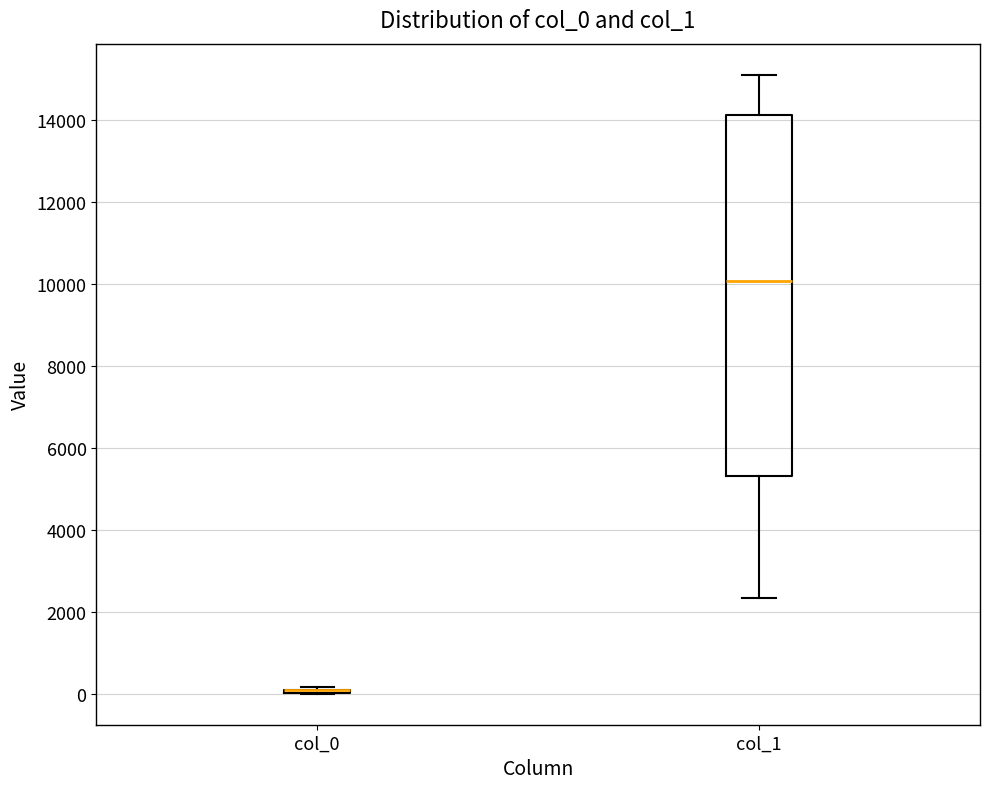

Reading left to right, read every box against the y-axis: the position of its median line, the range the box covers, and the ends of its whiskers. The values are not printed on the chart, so give them approximately, as read against the axis.

col_0: box collapsed to a line at 0, whiskers 0 to 200
col_1: median 10000, box 5400 to 14200, whiskers 2400 to 15200